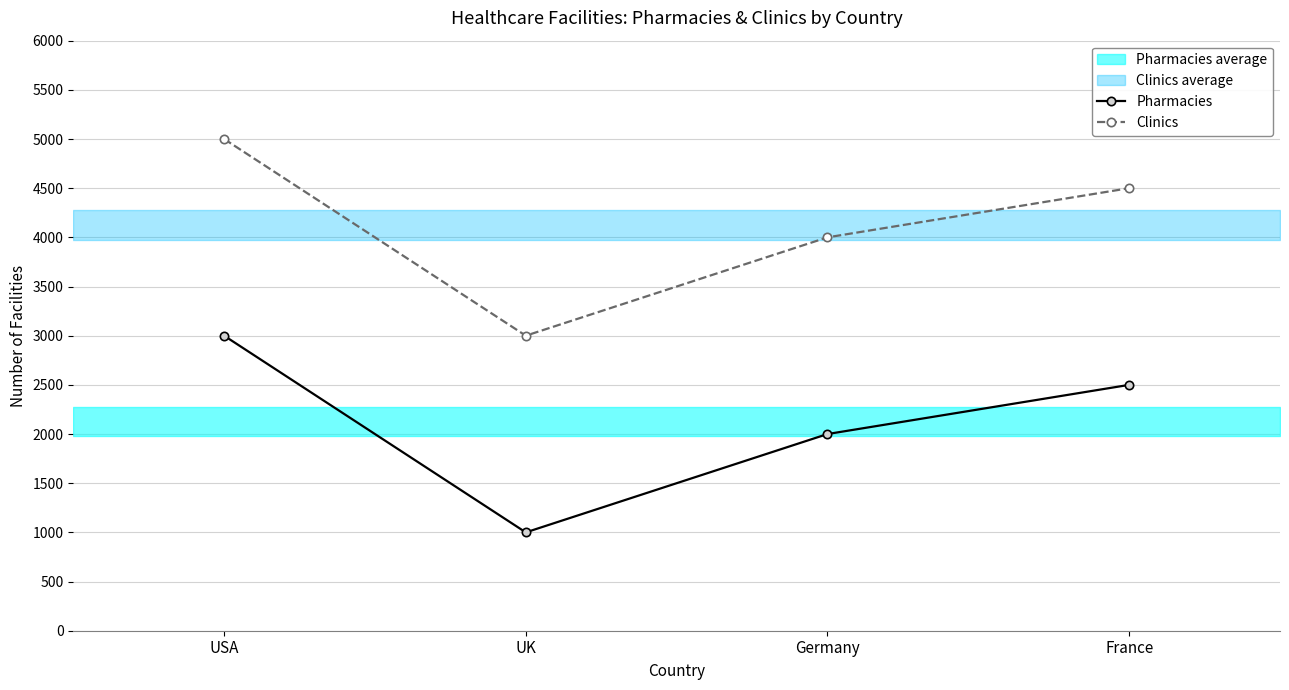

Reading left to right, what are all the values shown in this chart?

Pharmacies: USA=3000	UK=1000	Germany=2000	France=2500
Clinics: USA=5000	UK=3000	Germany=4000	France=4500